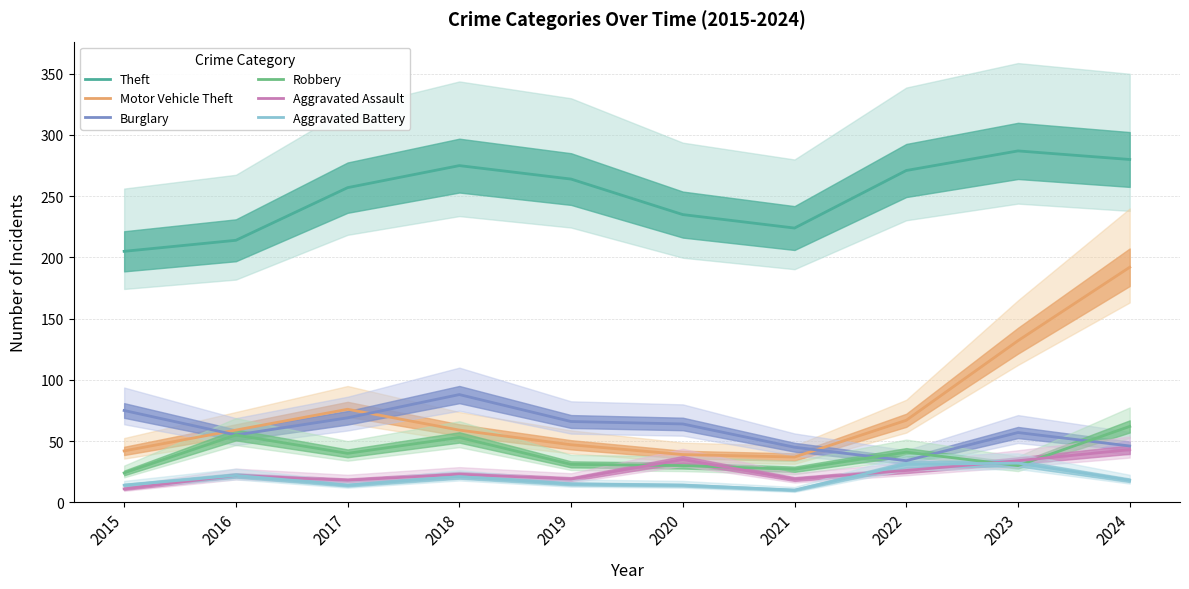

Which has a higher value, 2016 or 2021?

2021